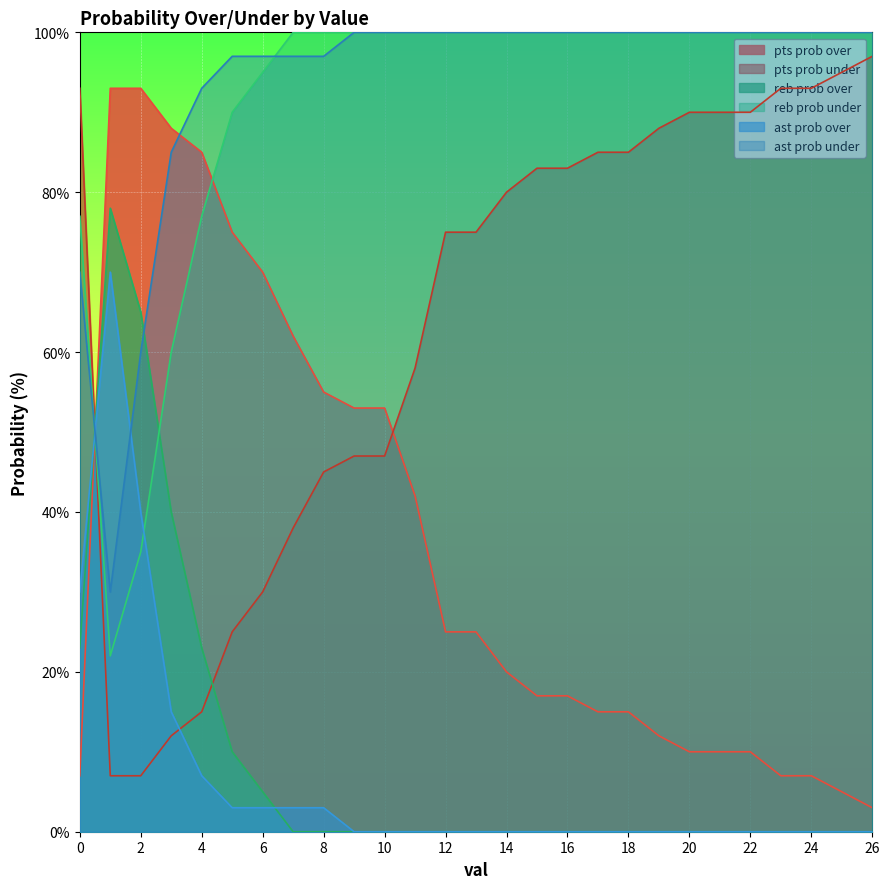

Reading left to right, what are all the values shown in this chart?

pts prob over: 0=7	1=93	2=93	3=88	4=85	5=75	6=70	7=62	8=55	9=53	10=53	11=42	12=25	13=25	14=20	15=17	16=17	17=15	18=15	19=12	20=10	21=10	22=10	23=7	24=7	25=5	26=3
pts prob under: 0=93	1=7	2=7	3=12	4=15	5=25	6=30	7=38	8=45	9=47	10=47	11=58	12=75	13=75	14=80	15=83	16=83	17=85	18=85	19=88	20=90	21=90	22=90	23=93	24=93	25=95	26=97
reb prob over: 0=23	1=78	2=65	3=40	4=23	5=10	6=5	7=0	8=0	9=0	10=0	11=0	12=0	13=0	14=0	15=0	16=0	17=0	18=0	19=0	20=0	21=0	22=0	23=0	24=0	25=0	26=0
reb prob under: 0=77	1=22	2=35	3=60	4=77	5=90	6=95	7=100	8=100	9=100	10=100	11=100	12=100	13=100	14=100	15=100	16=100	17=100	18=100	19=100	20=100	21=100	22=100	23=100	24=100	25=100	26=100
ast prob over: 0=30	1=70	2=40	3=15	4=7	5=3	6=3	7=3	8=3	9=0	10=0	11=0	12=0	13=0	14=0	15=0	16=0	17=0	18=0	19=0	20=0	21=0	22=0	23=0	24=0	25=0	26=0
ast prob under: 0=70	1=30	2=60	3=85	4=93	5=97	6=97	7=97	8=97	9=100	10=100	11=100	12=100	13=100	14=100	15=100	16=100	17=100	18=100	19=100	20=100	21=100	22=100	23=100	24=100	25=100	26=100